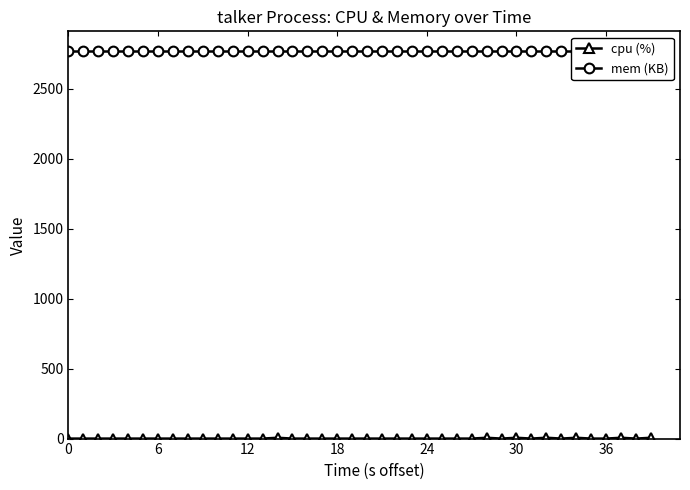

Reading right to left, what are all the values shown in this chart?

cpu (%): 5.9	0.0	5.9	0.0	0.0	5.9	0.0	6.2	0.0	5.9	0.0	5.9	0.0	0.0	0.0	0.0	0.0	0.0	0.0	0.0	0.0	0.0	0.0	0.0	0.0	5.9	0.0	0.0	0.0	0.0	0.0	0.0	0.0	0.0	0.0	0.0	0.0	0.0	0.0	0.0
mem (KB): 2772.0	2772.0	2772.0	2772.0	2772.0	2772.0	2772.0	2772.0	2772.0	2772.0	2772.0	2772.0	2772.0	2772.0	2772.0	2772.0	2772.0	2772.0	2772.0	2772.0	2772.0	2772.0	2772.0	2772.0	2772.0	2772.0	2772.0	2772.0	2772.0	2772.0	2772.0	2772.0	2772.0	2772.0	2772.0	2772.0	2772.0	2772.0	2772.0	2772.0